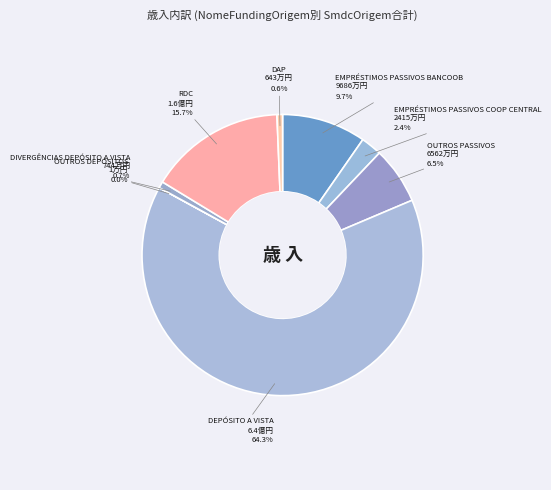

What is the largest slice in the pie chart?

DEPÓSITO A VISTA